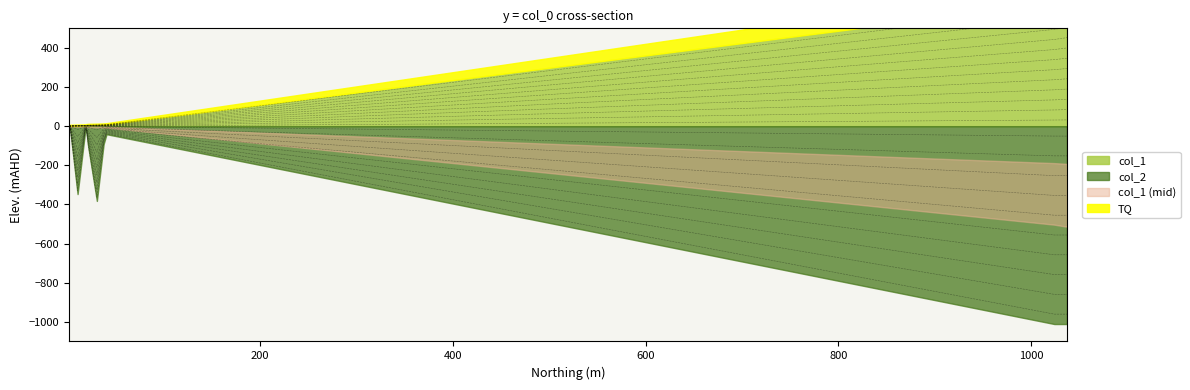

Where does the col_2 series first go above -556?

2